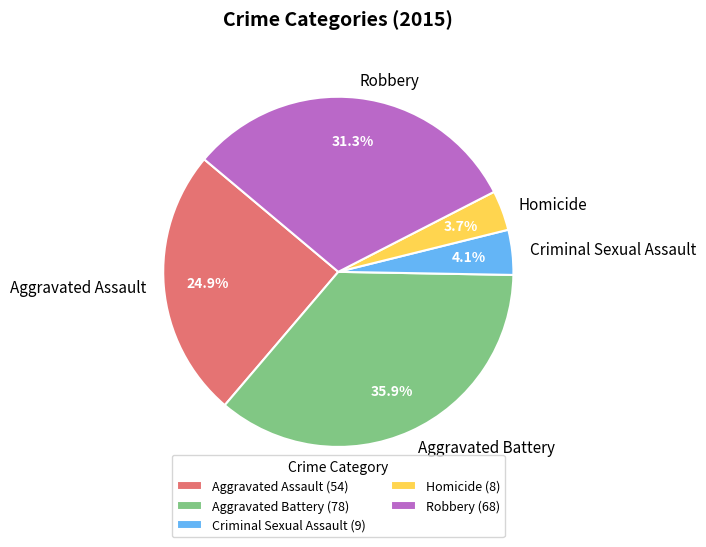

Does Homicide represent more than half of the total?

No